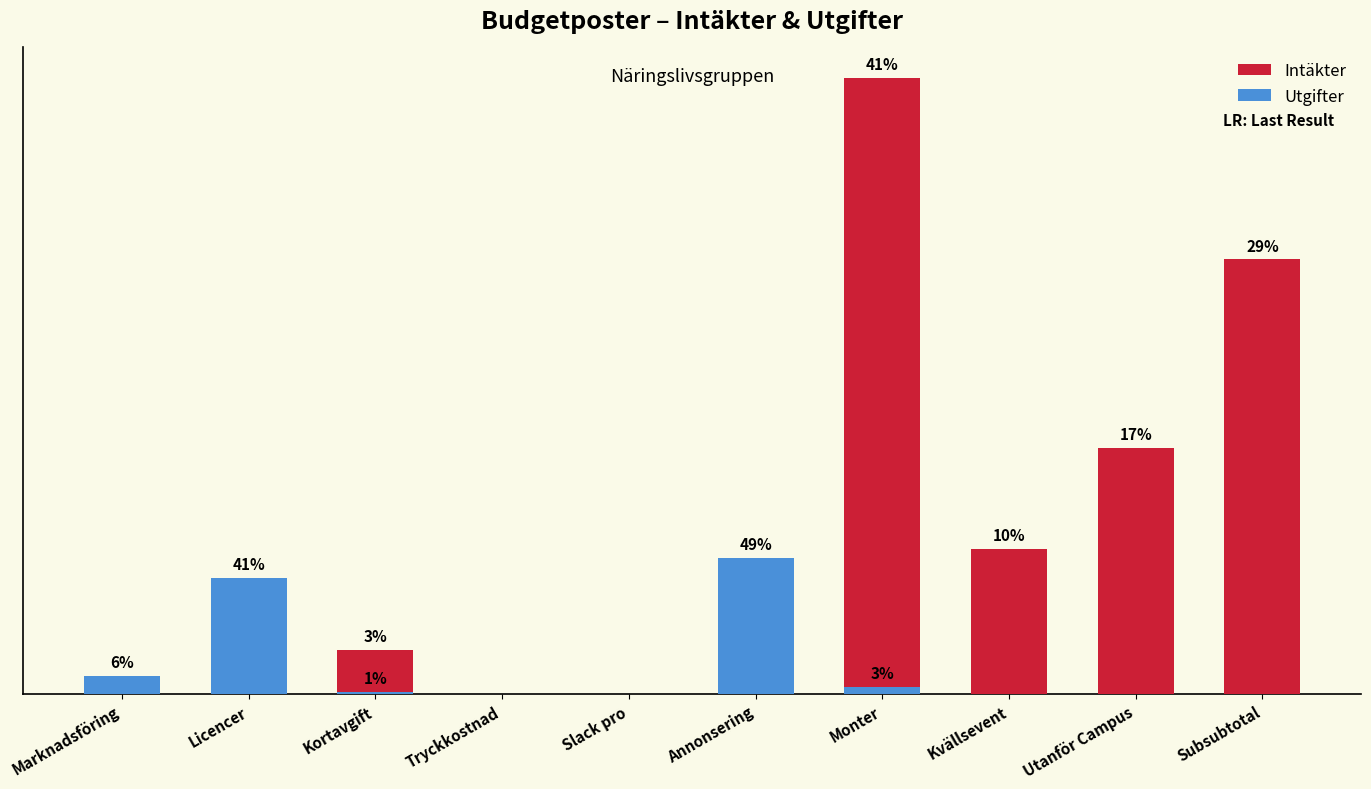

At which category is the sum across all series the highest?

Monter